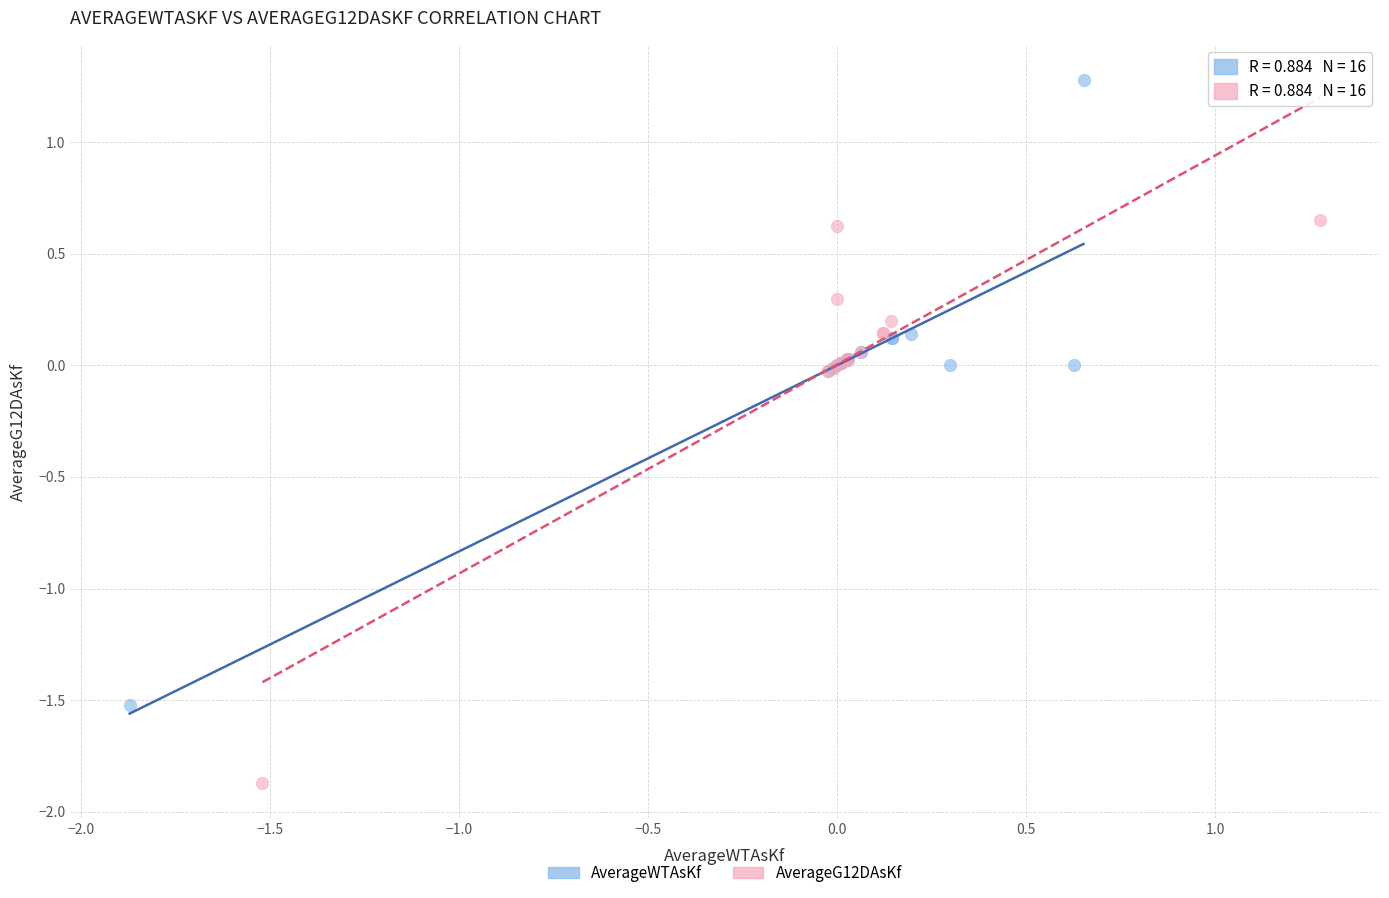

Which series contains the highest Y value?

AverageWTAsKf